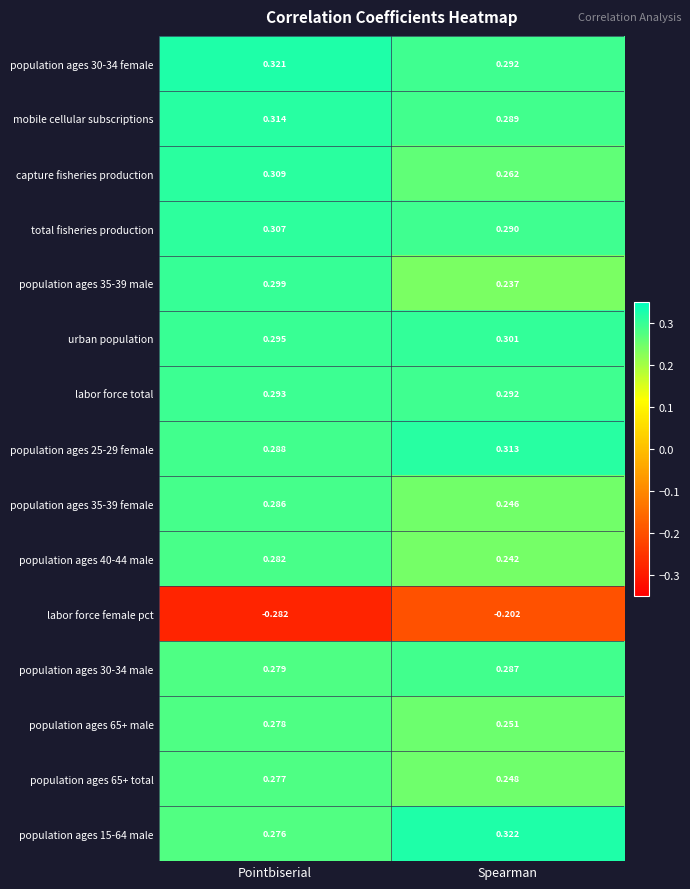

Between Pointbiserial and Spearman, which series saw the biggest shift?

labor force female pct